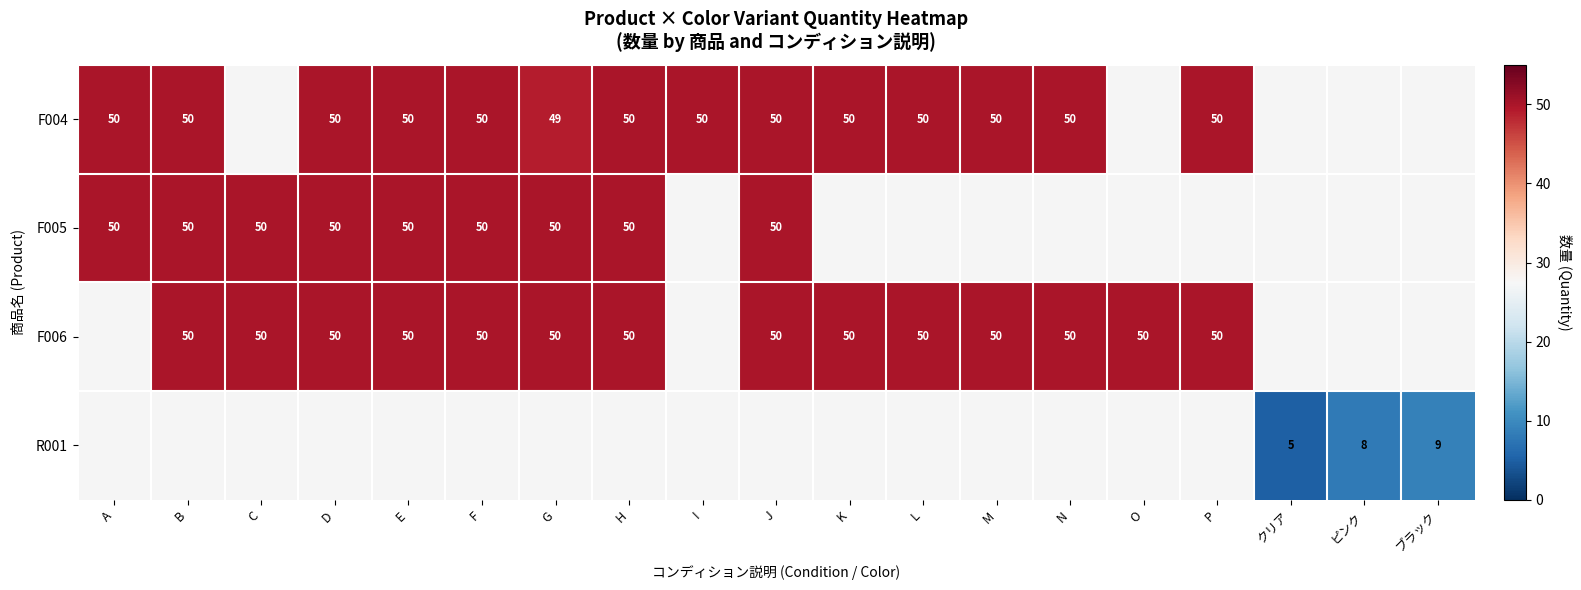

Is it true that F006 equals 50 at H?

True